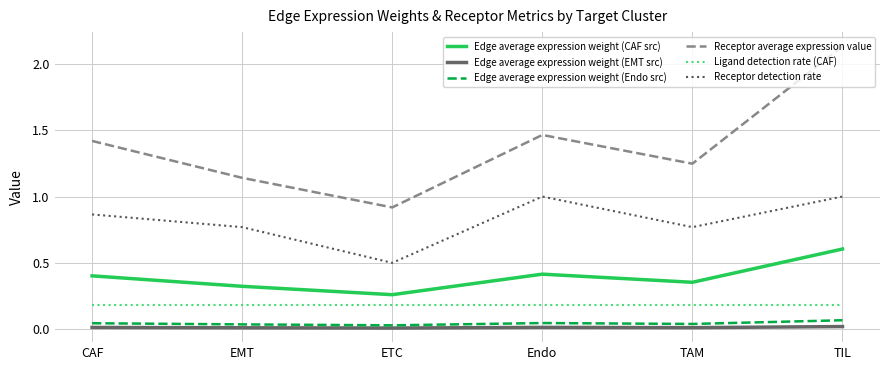

At which category does the chart reach its peak across all series?

TIL